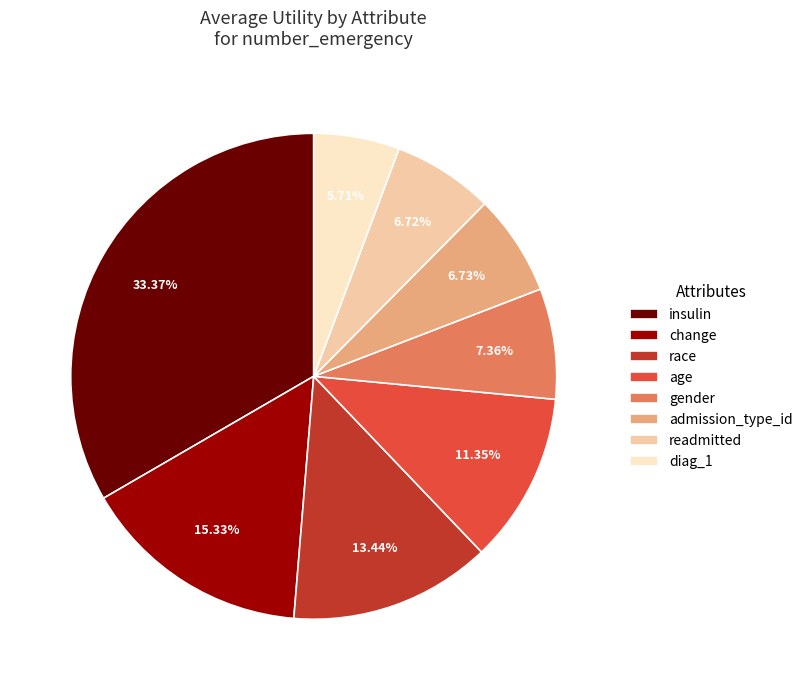

Which category has the biggest portion of the pie?

insulin